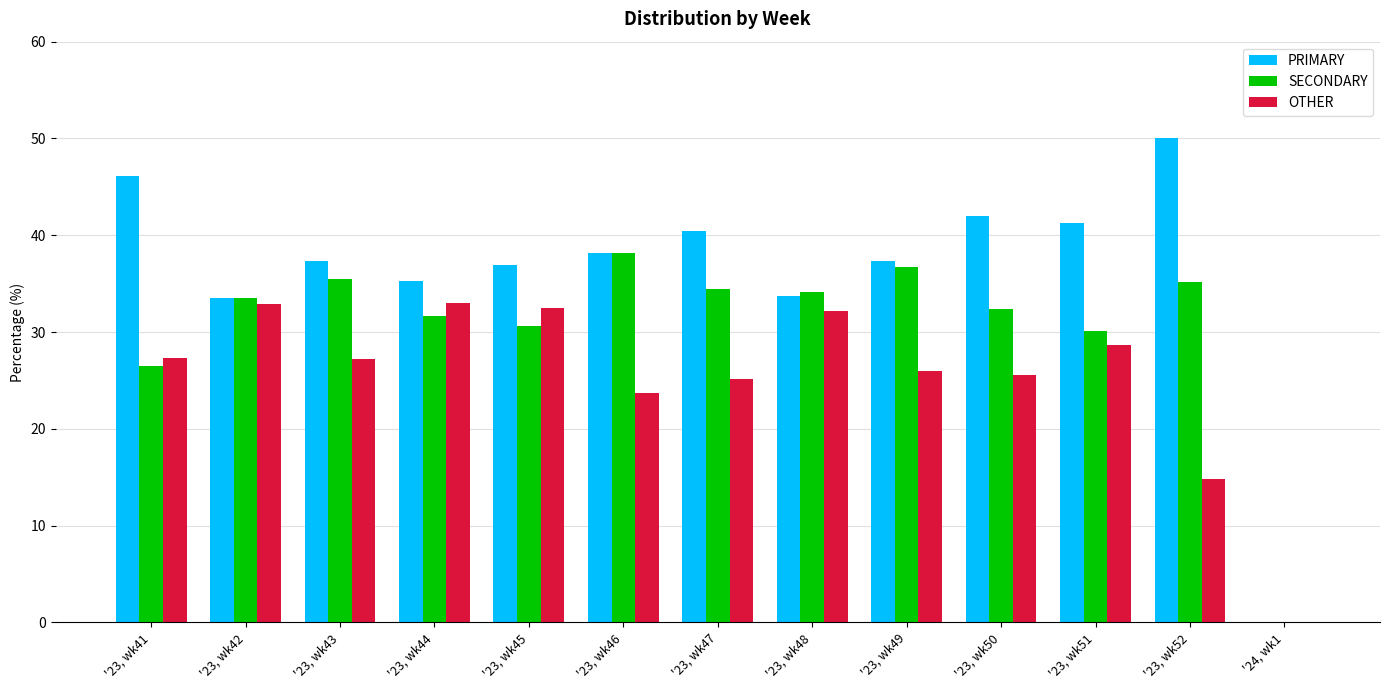

How many groups of bars are there?

13